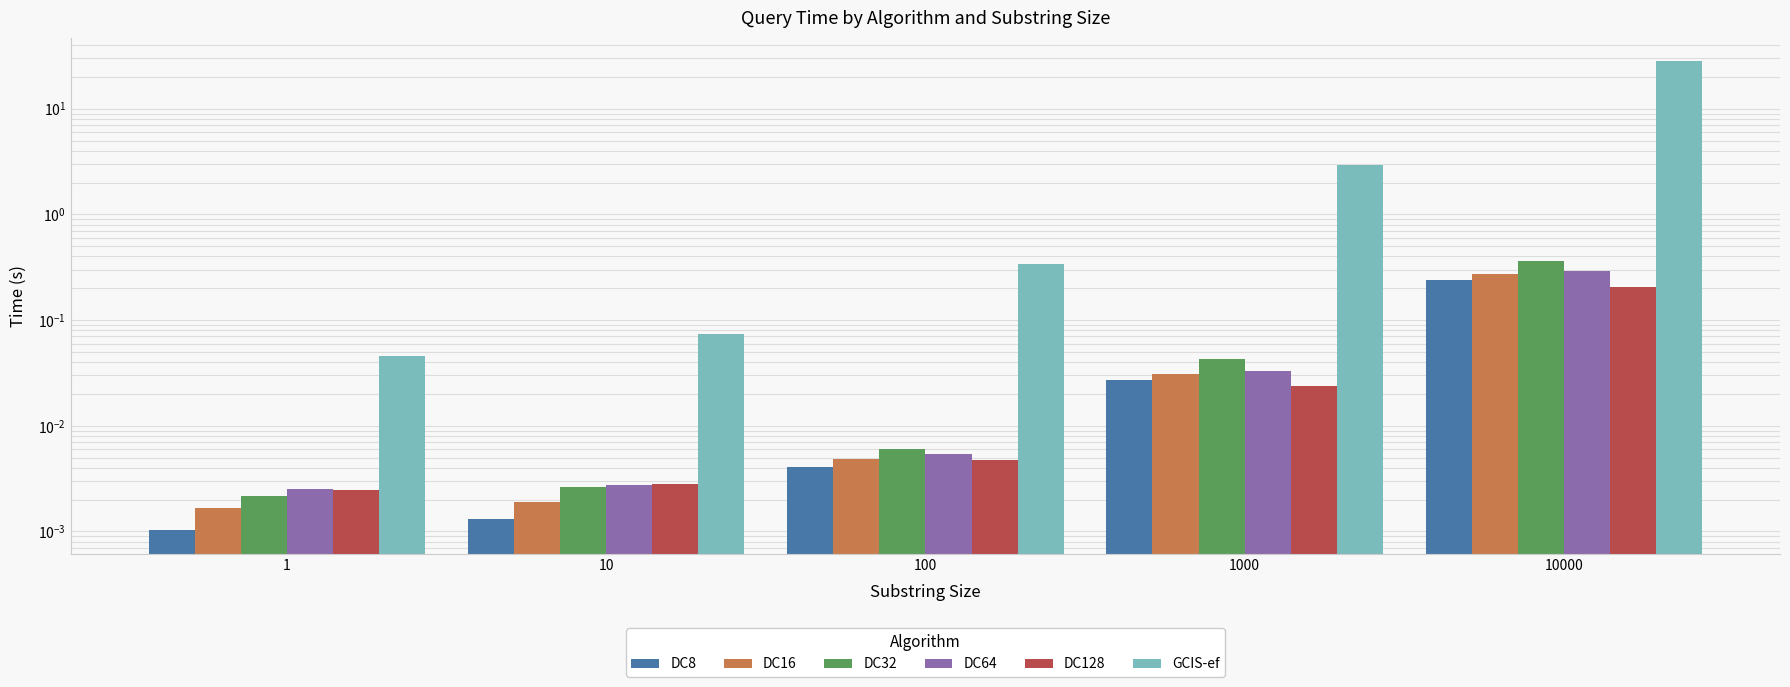

Reading left to right, what are all the values shown in this chart?

DC8: 1=0.0	10=0.0	100=0.0	1000=0.0	10000=0.2
DC16: 1=0.0	10=0.0	100=0.0	1000=0.0	10000=0.3
DC32: 1=0.0	10=0.0	100=0.0	1000=0.0	10000=0.4
DC64: 1=0.0	10=0.0	100=0.0	1000=0.0	10000=0.3
DC128: 1=0.0	10=0.0	100=0.0	1000=0.0	10000=0.2
GCIS-ef: 1=0.0	10=0.1	100=0.3	1000=2.9	10000=28.1